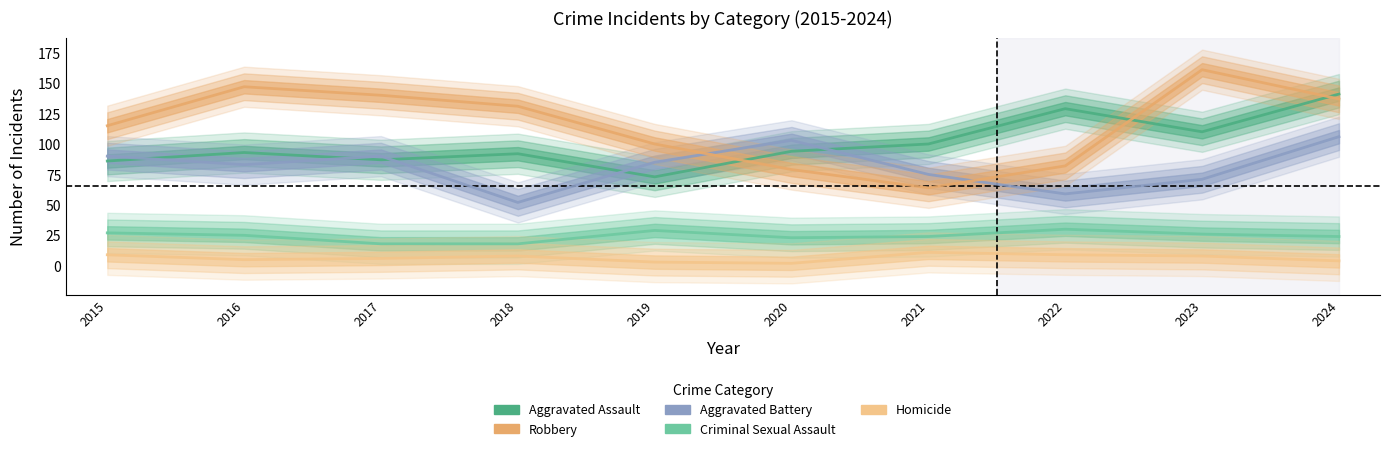

The Homicide series shows 6 at 2017. True or false?

True